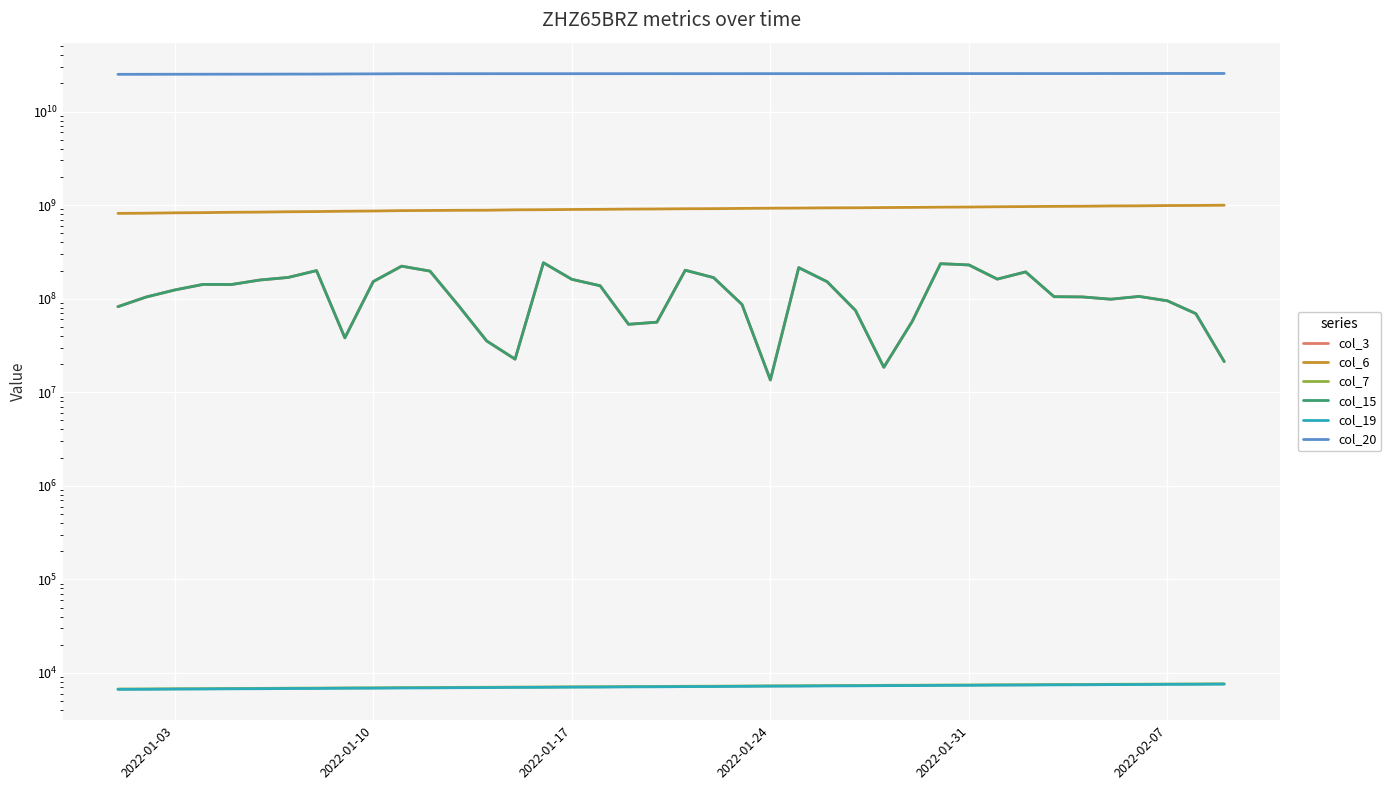

True or false: col_7 and col_6 cross at least once.

False